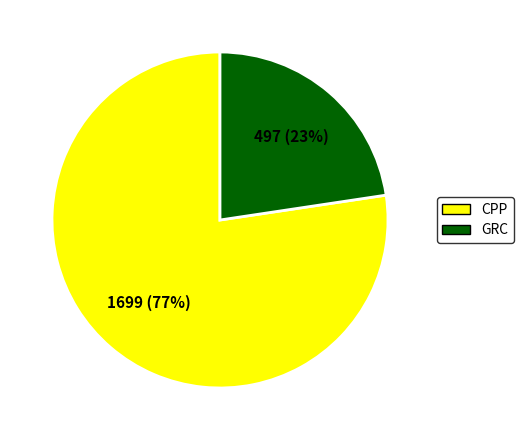

Count the number of slices in the pie.

2